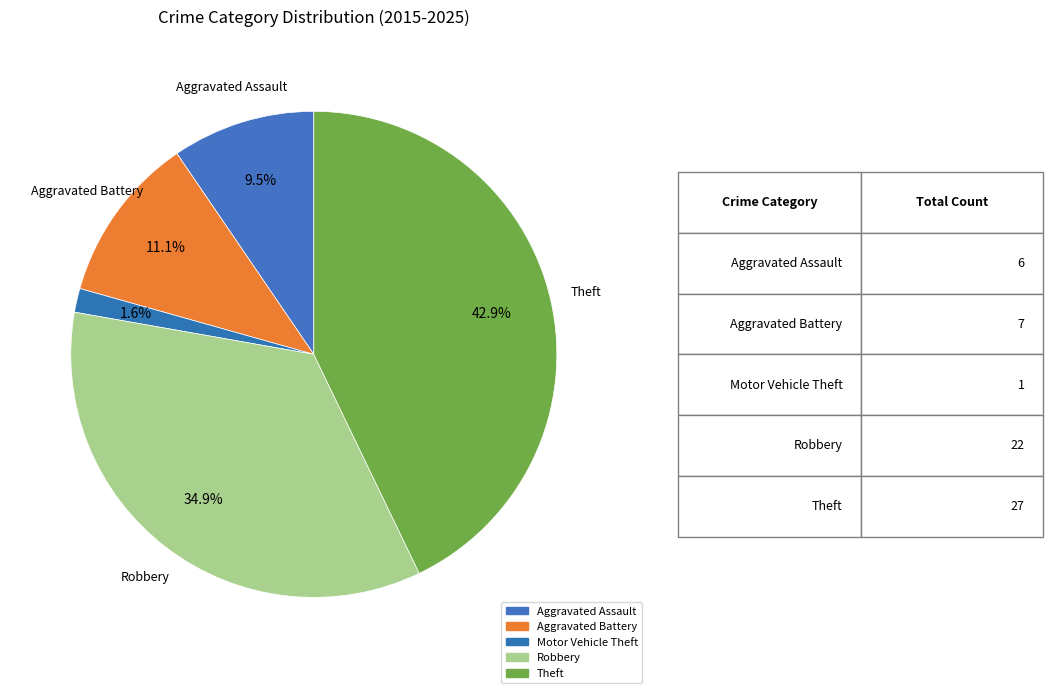

Does any single category account for the majority?

No